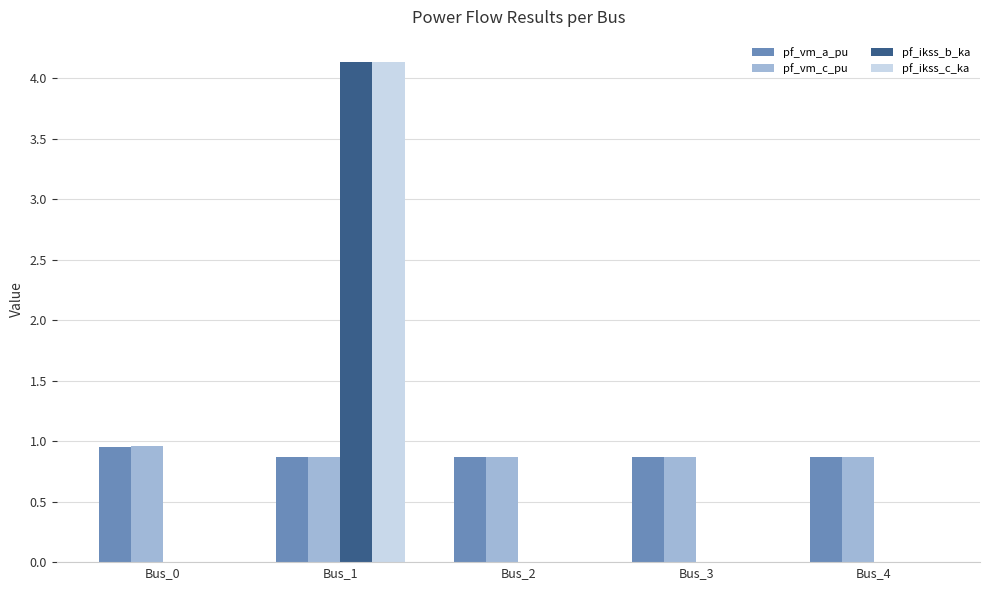

The value of pf_vm_a_pu at Bus_3 is 0.9. True or false?

True